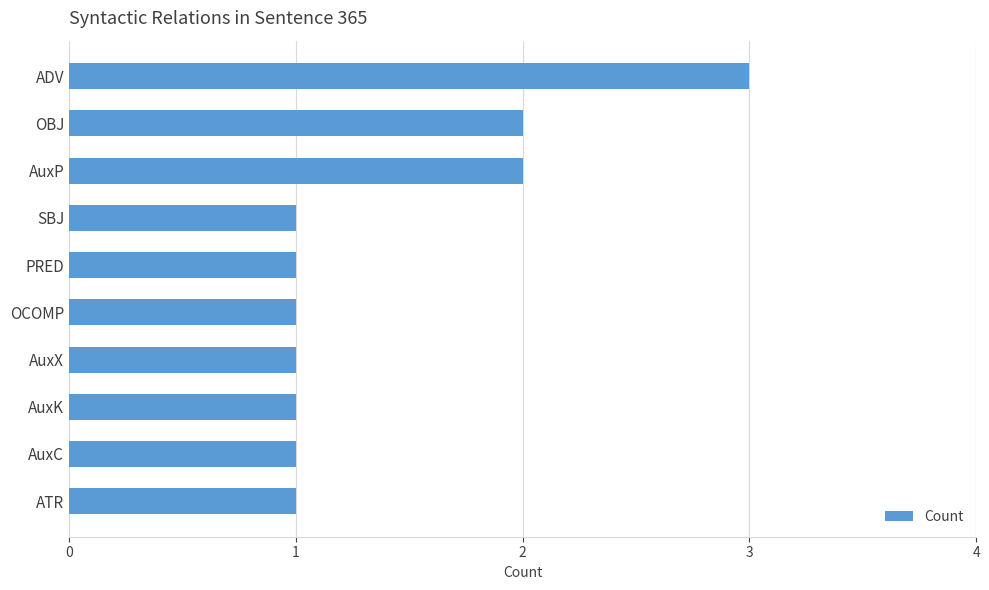

What is the greatest value displayed?

3